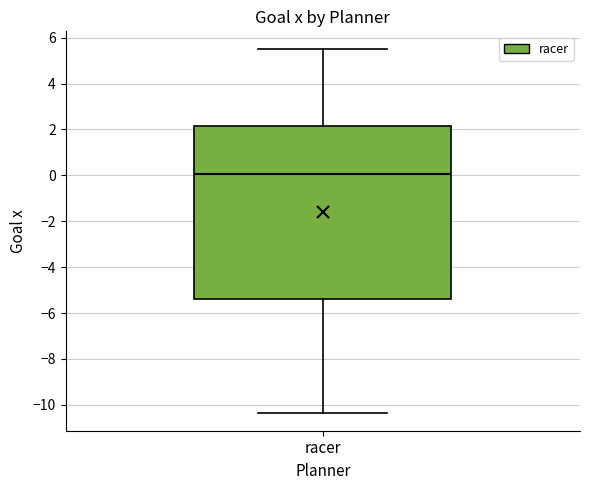

Read this box plot against the y-axis: the position of the median line, the range covered by the box, and the ends of both whiskers. The values are not printed on the chart, so give them approximately, as read against the axis.

median 0.0, box -5.4 to 2.2, whiskers -10.4 to 5.4